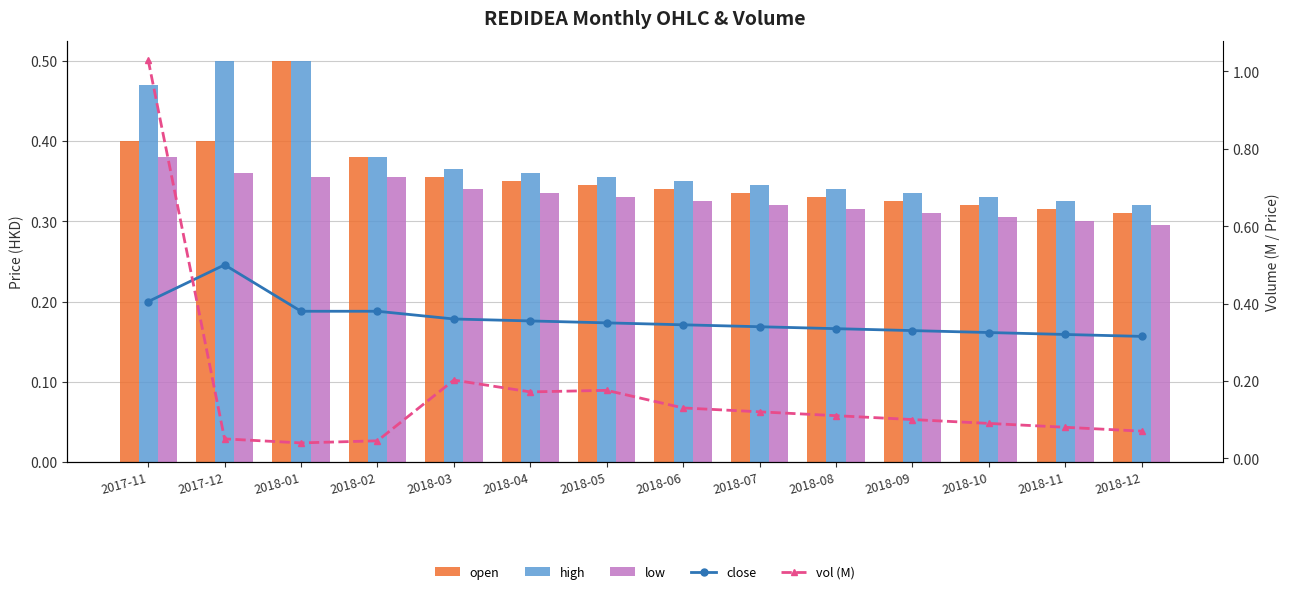

How many groups of bars are there?

14